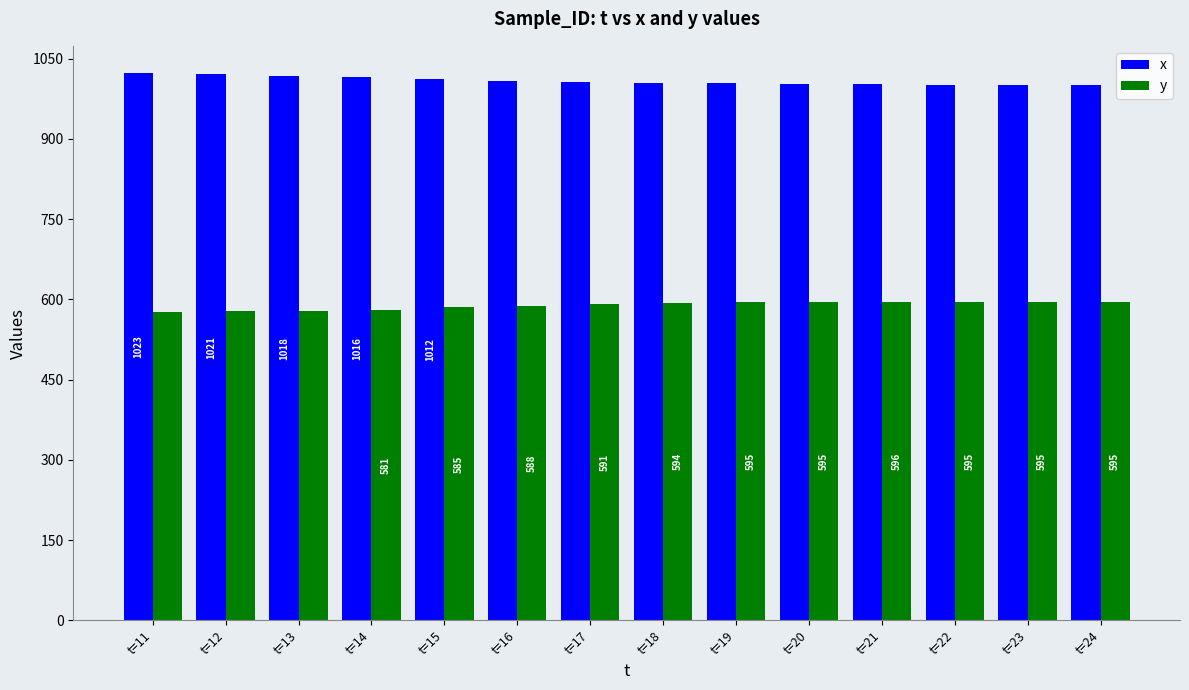

Is it true that y equals 890 at t=12?

False